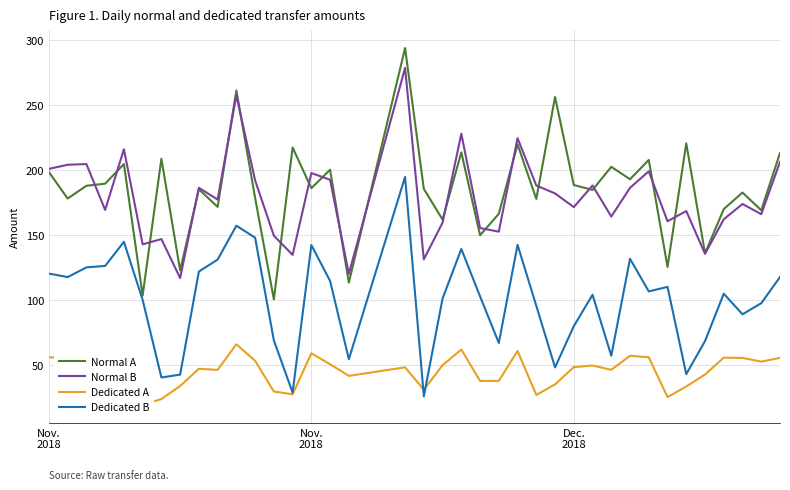

Does the chart have visible grid lines?

Yes